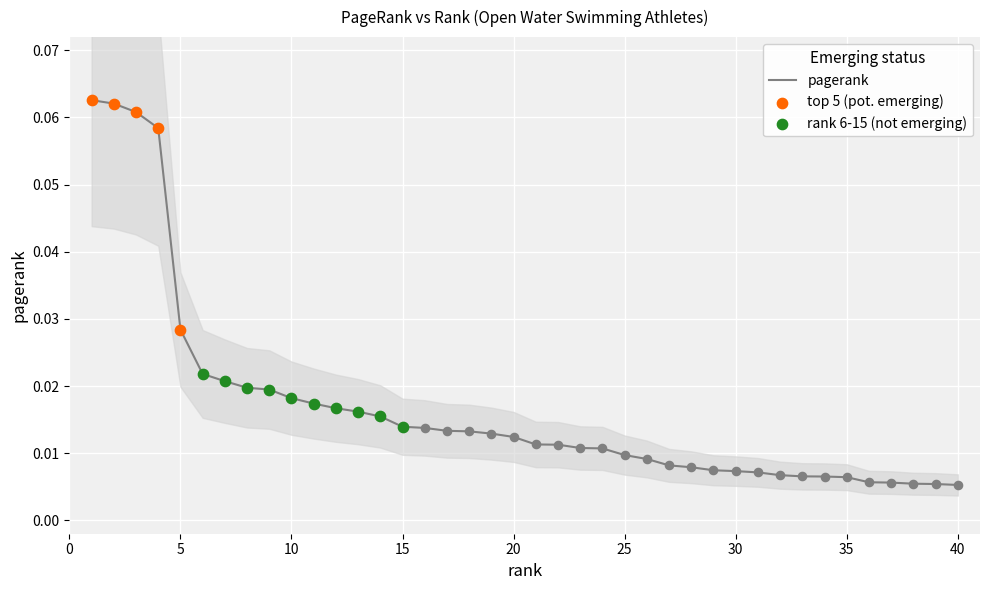

Between 33 and 15, which is larger?

15